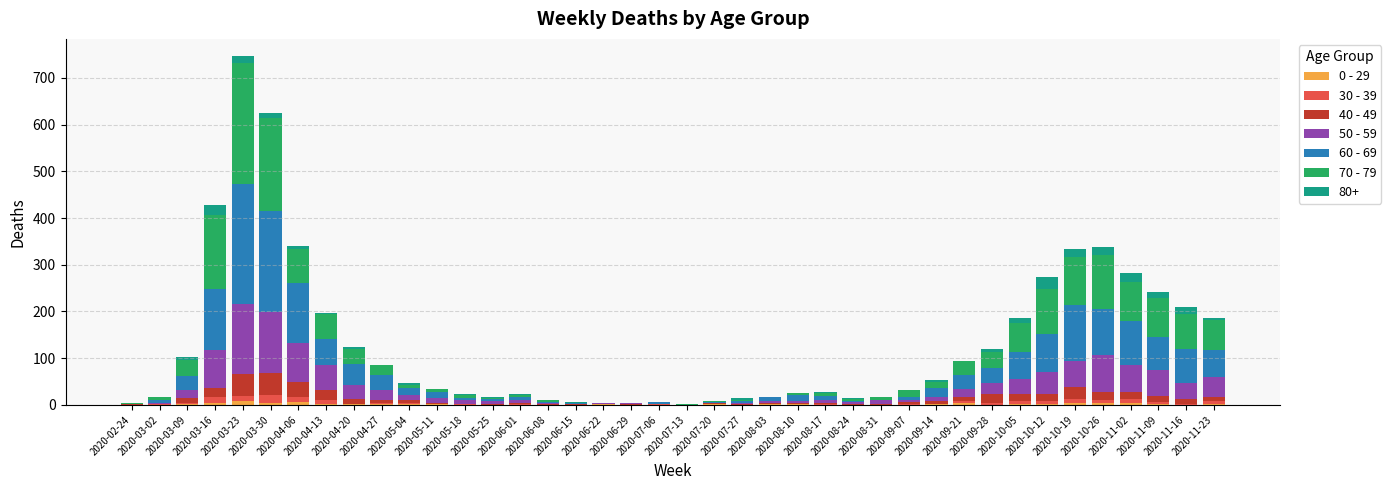

Does the chart contain stacked bars?

Yes